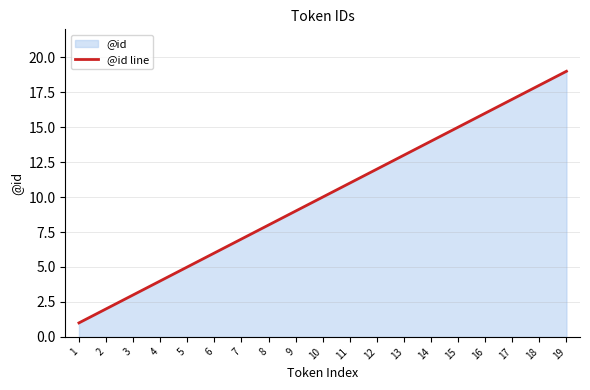

The chart shows a value of 11 at 11. True or false?

True